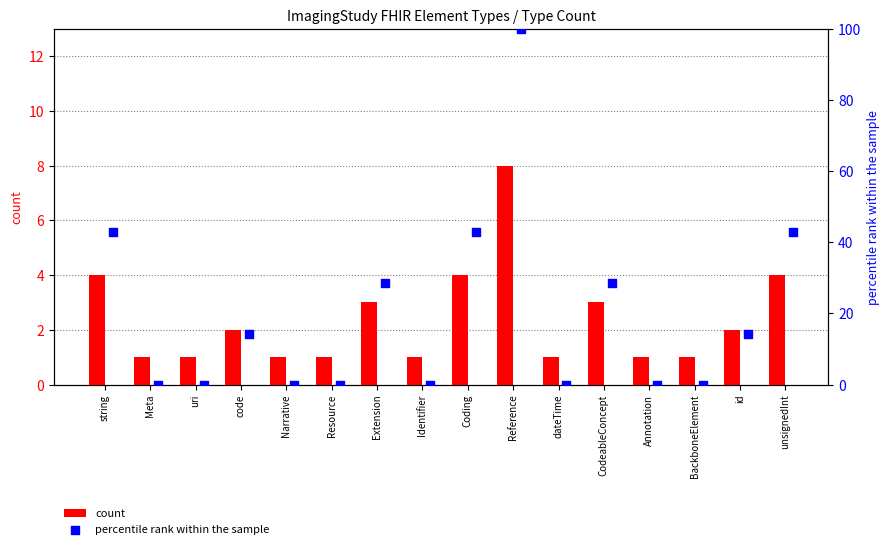

Which series has the largest total across all categories?

percentile rank within the sample